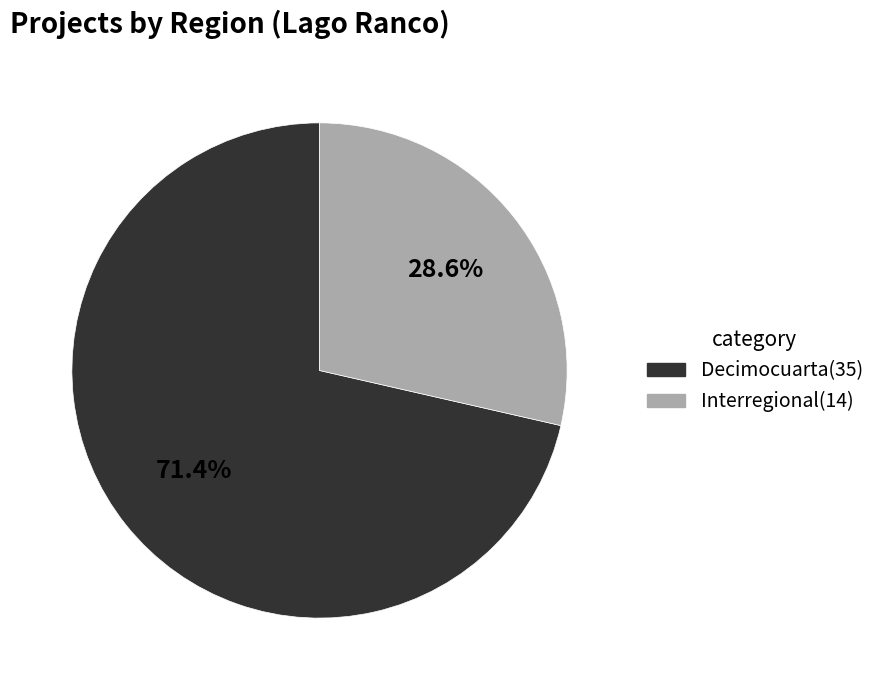

True or false: Decimocuarta accounts for 71% of the total.

True